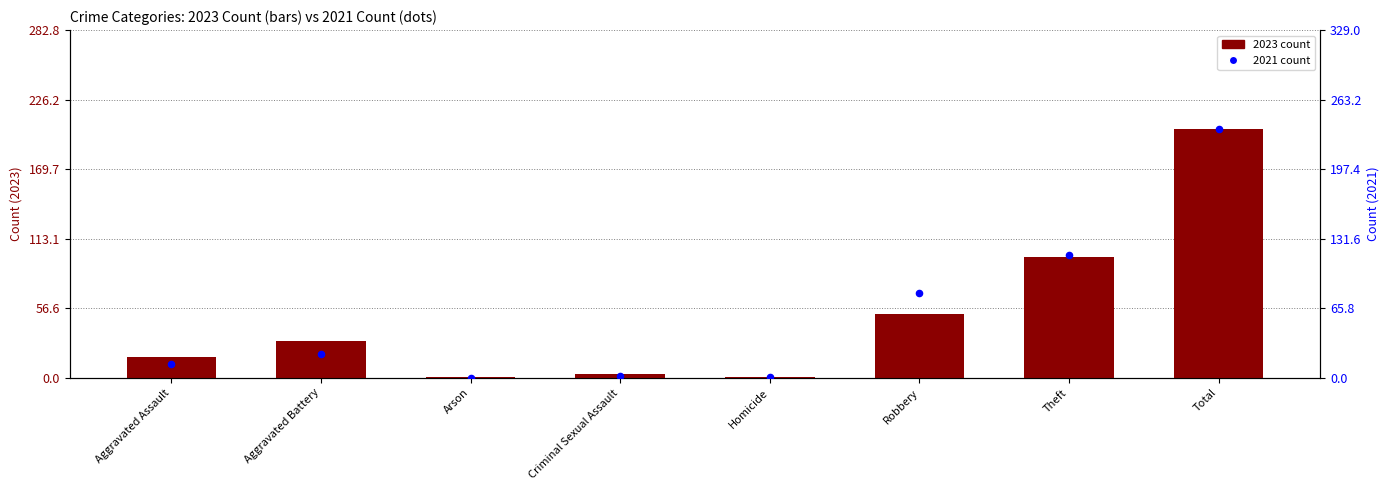

What are all the series names shown in the legend?

2023 count, 2021 count